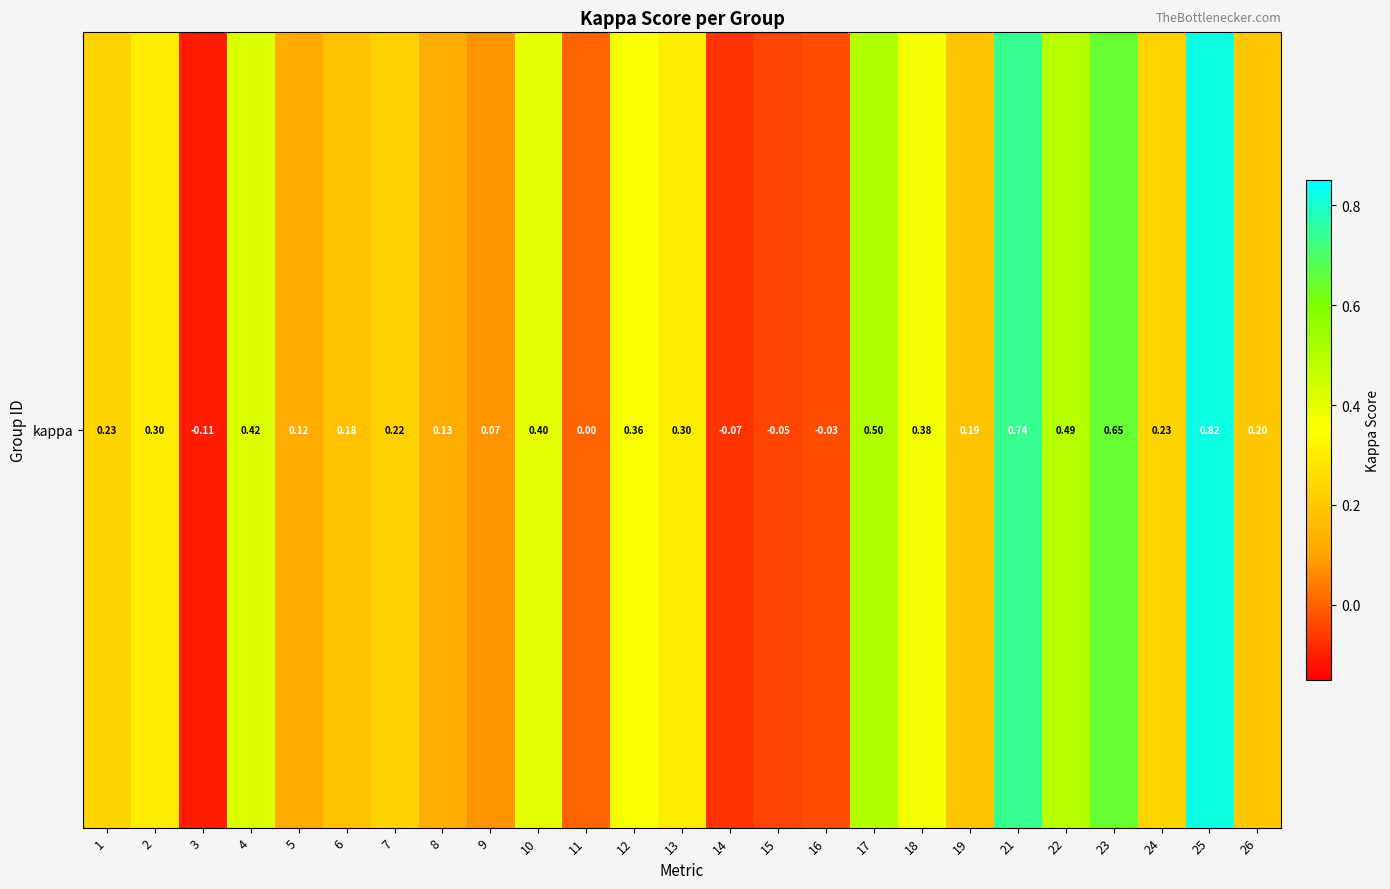

What is the smallest value displayed?

-0.1